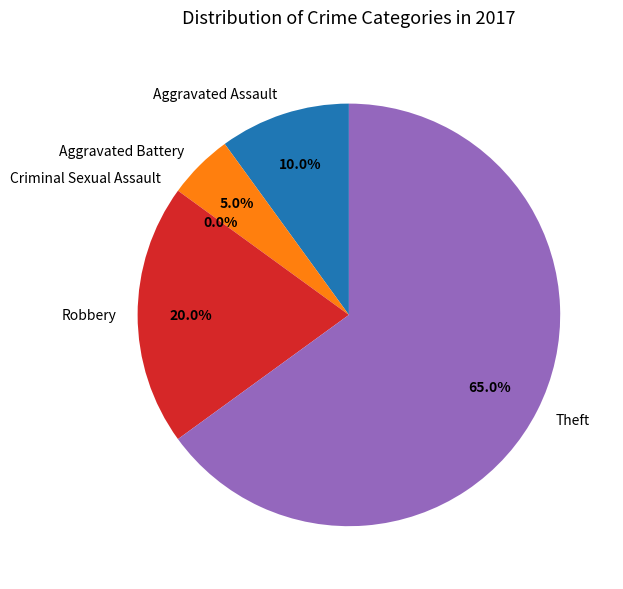

To the nearest percent, what is the difference between the largest and smallest slice percentages?

65%